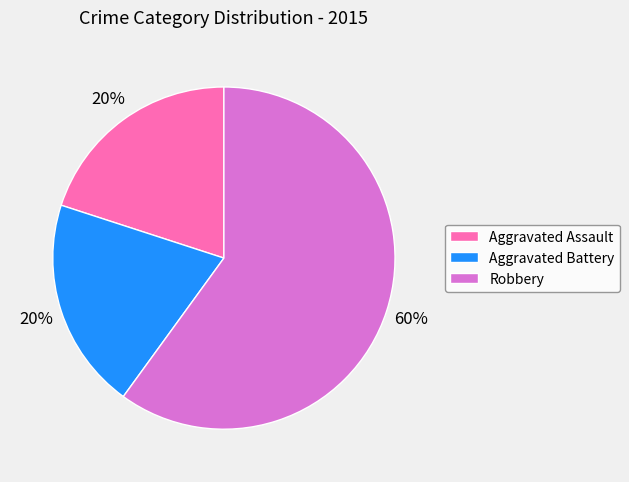

Count the number of slices in the pie.

3